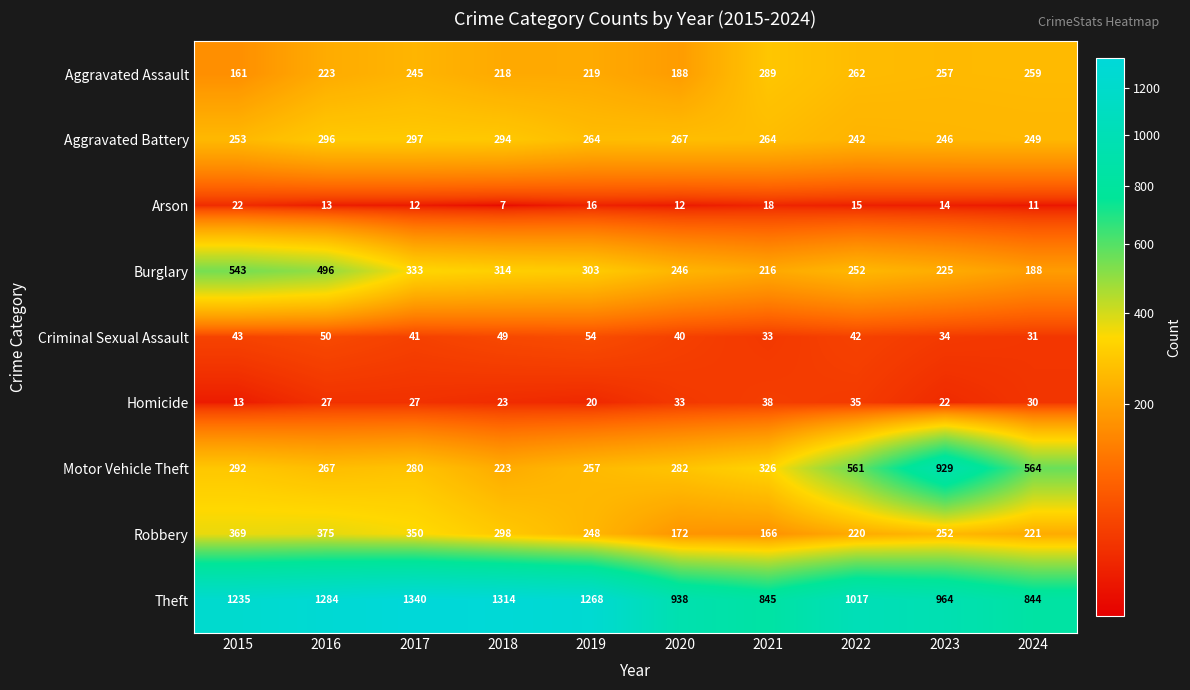

The Criminal Sexual Assault series shows 54 at 2019. True or false?

True